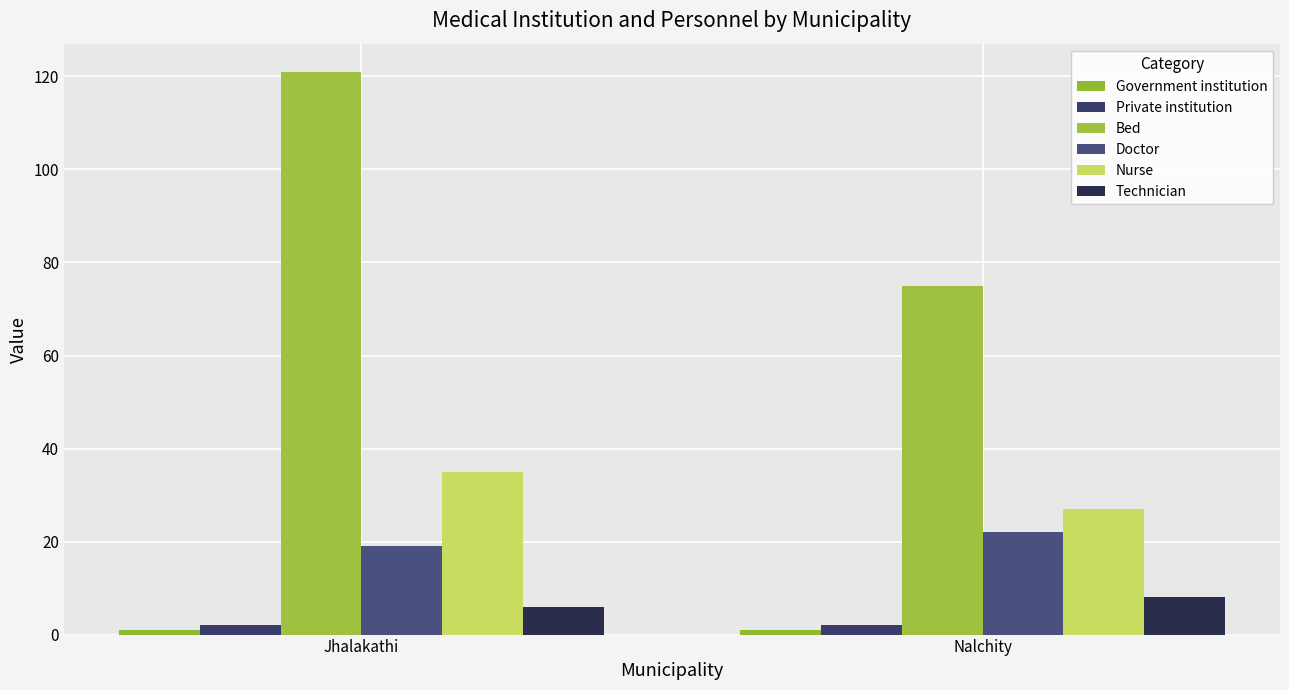

What is the sum of the Bed values at Nalchity and Jhalakathi?

196